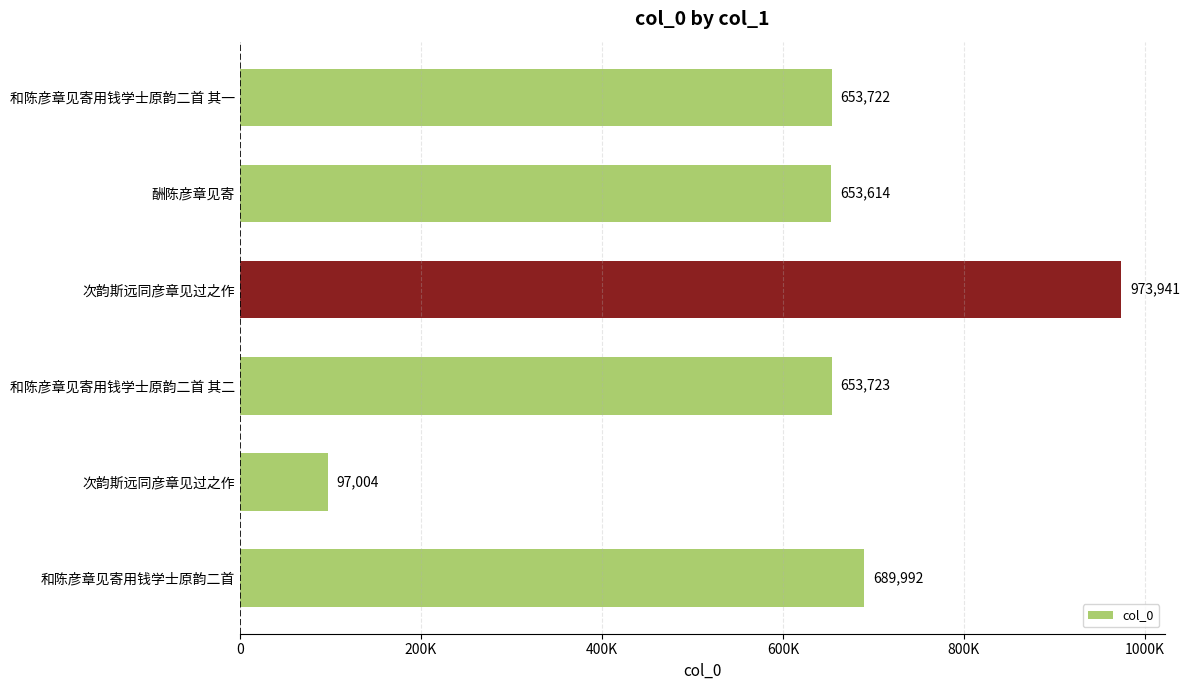

Does the chart contain any negative values?

No